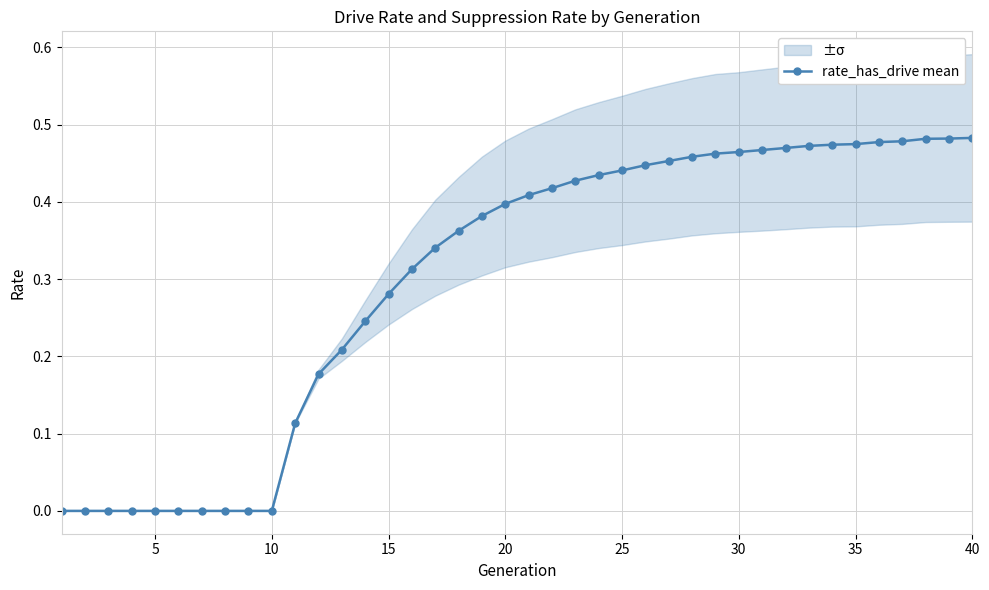

What is the sum of all values?

12.0